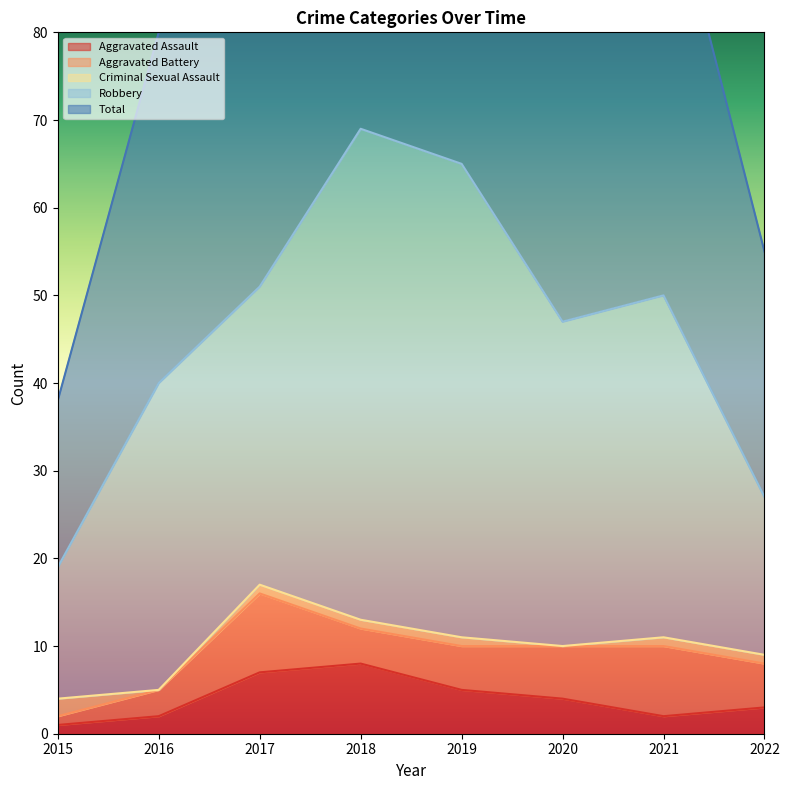

Between 2015 and 2018, which is larger?

2018